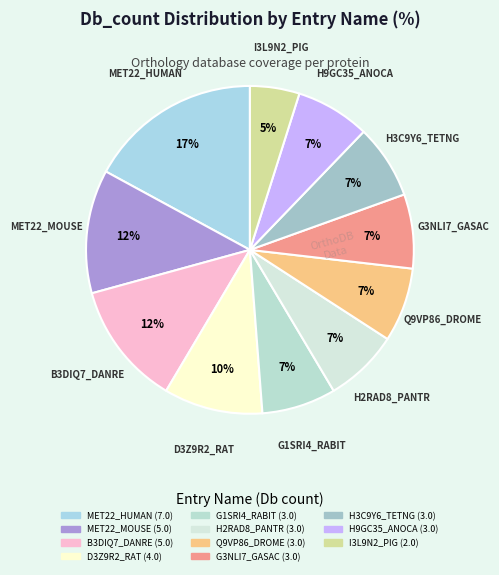

What is the smallest slice in the pie chart?

I3L9N2_PIG